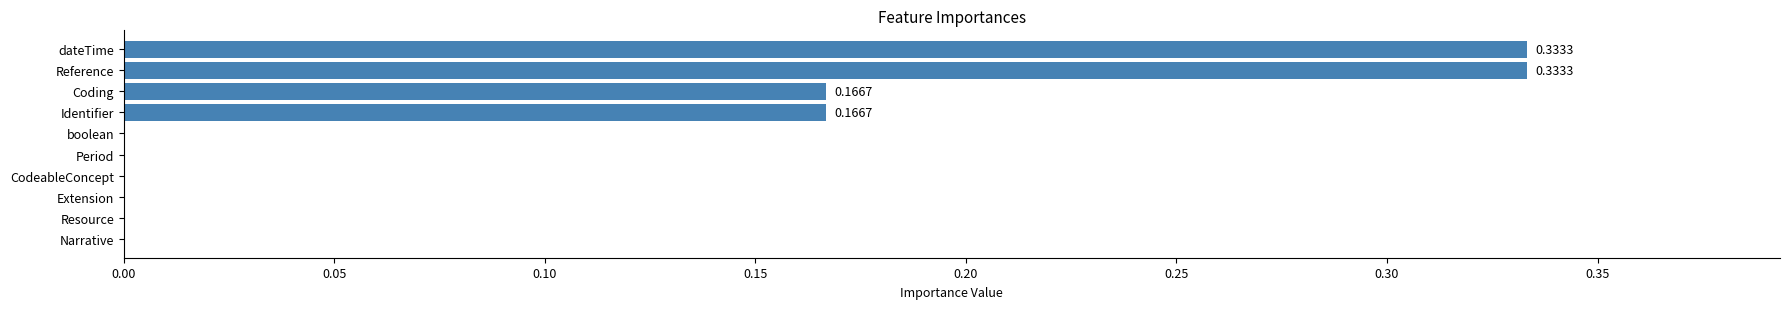

What is the sum of all values?

1.0